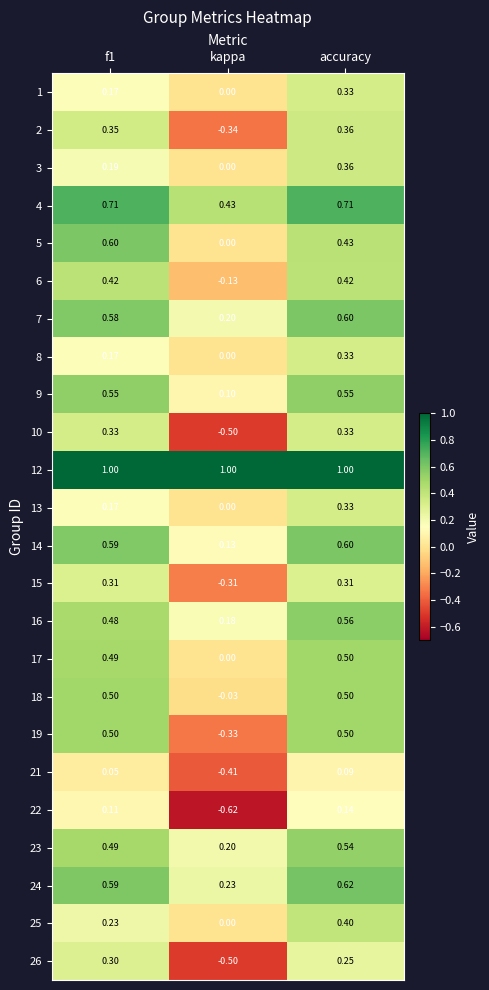

At which label is 13 closest to 0?

kappa